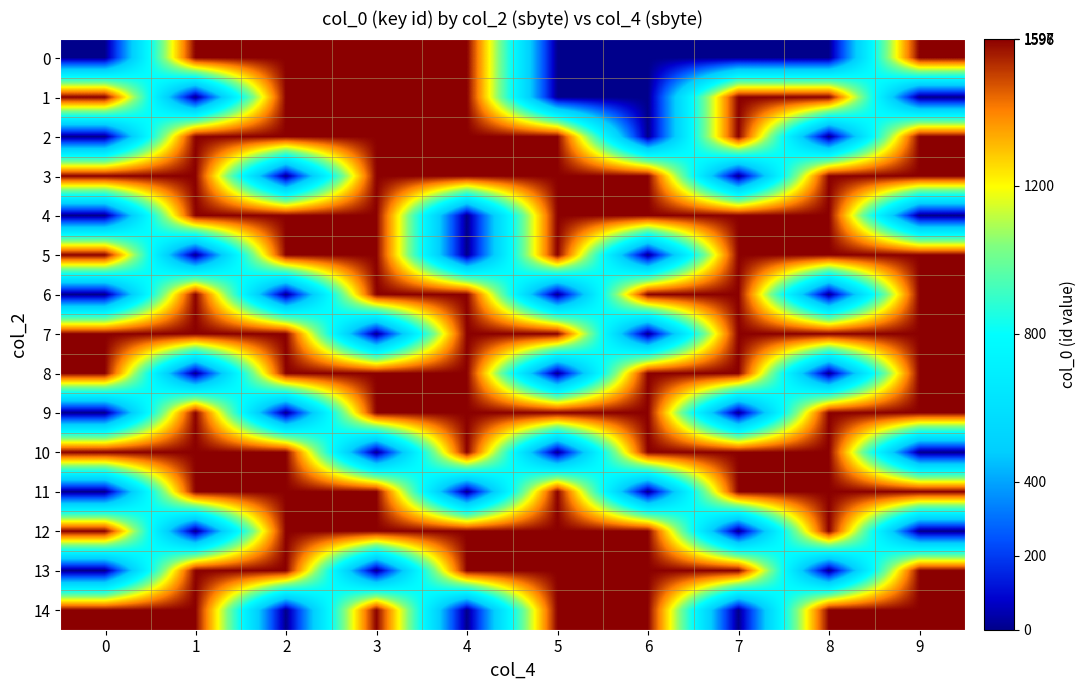

What is the total value across all series at 3?

19156